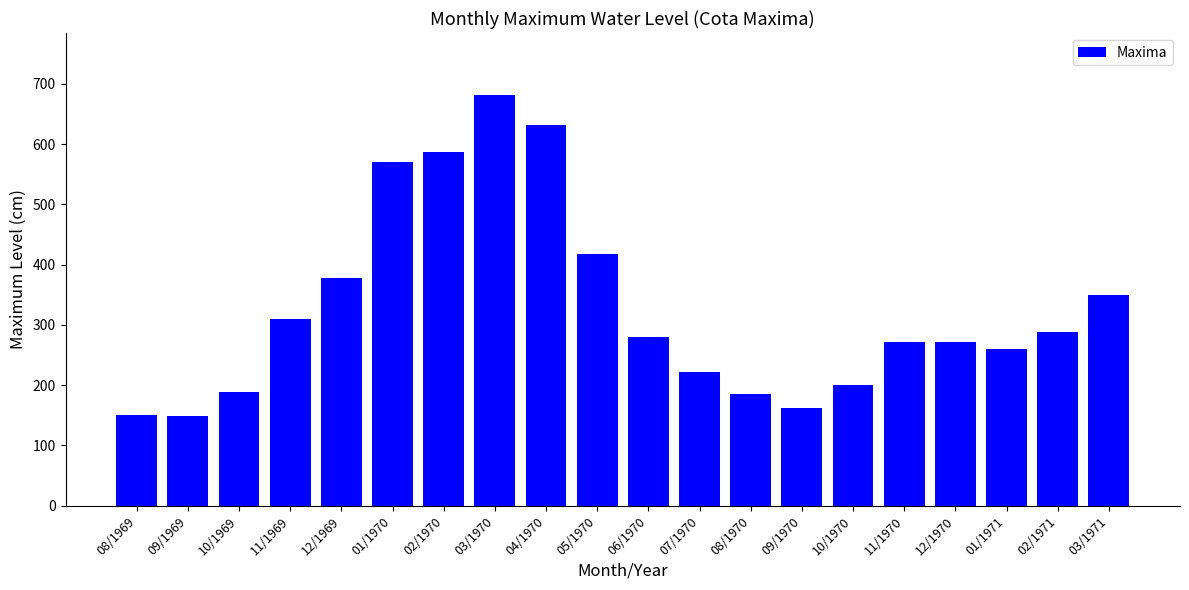

How many bars are there in total?

20